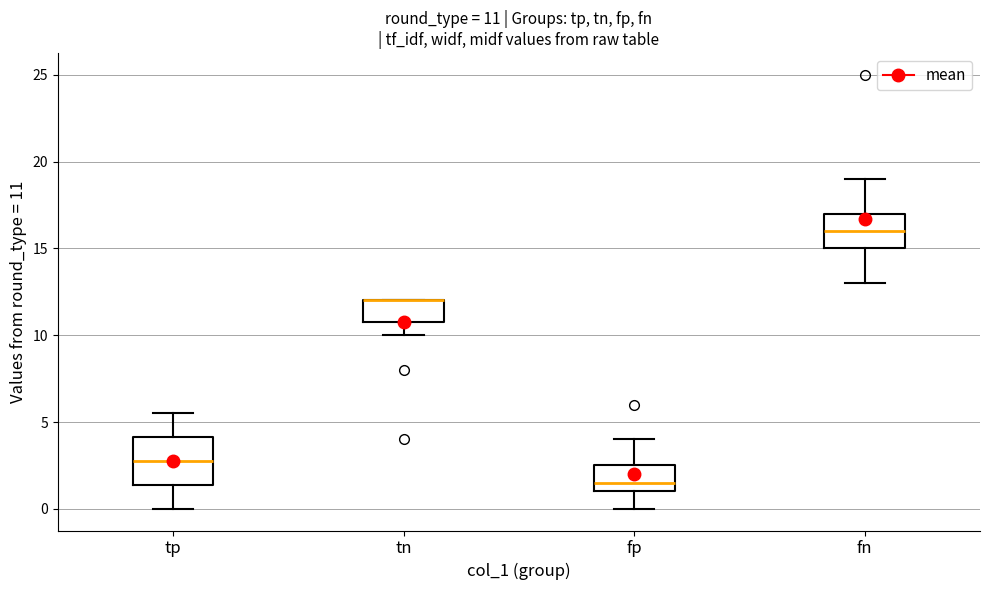

Which box is the tallest, from its lower edge to its upper edge?

tp